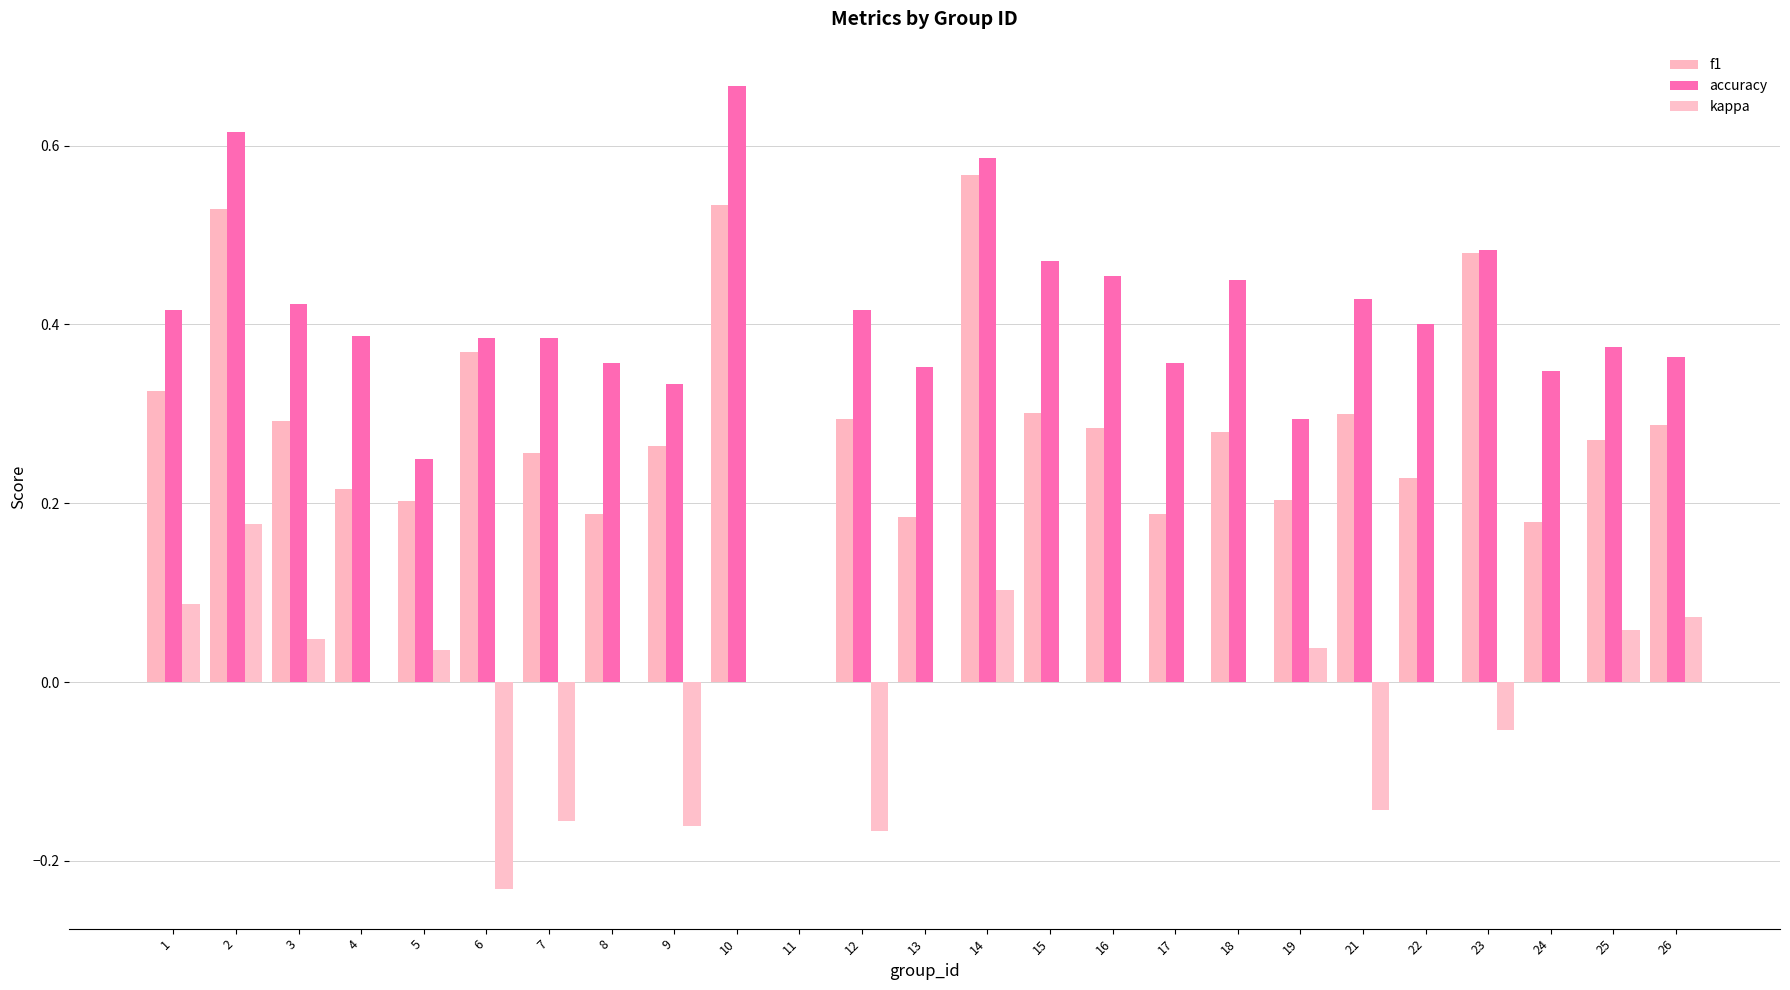

Which series changed the most between 10 and 24?

f1